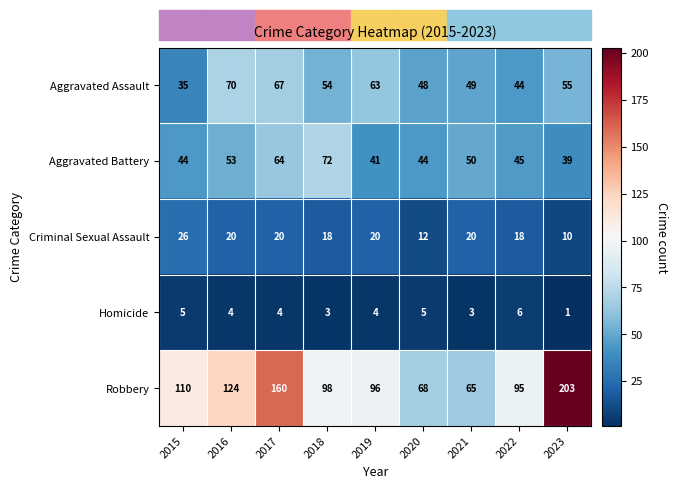

What is the sum of the Aggravated Assault values at 2021 and 2018?

103